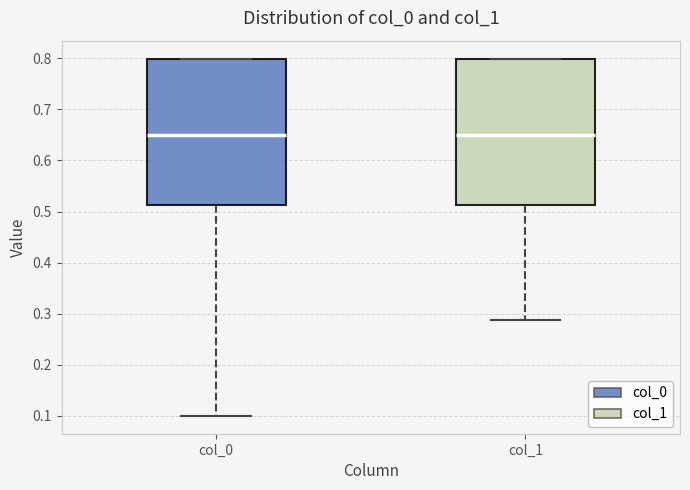

Where is the upper edge of the box for col_0 on the y-axis? The values are not printed on the chart, so give them approximately, as read against the axis.

0.80